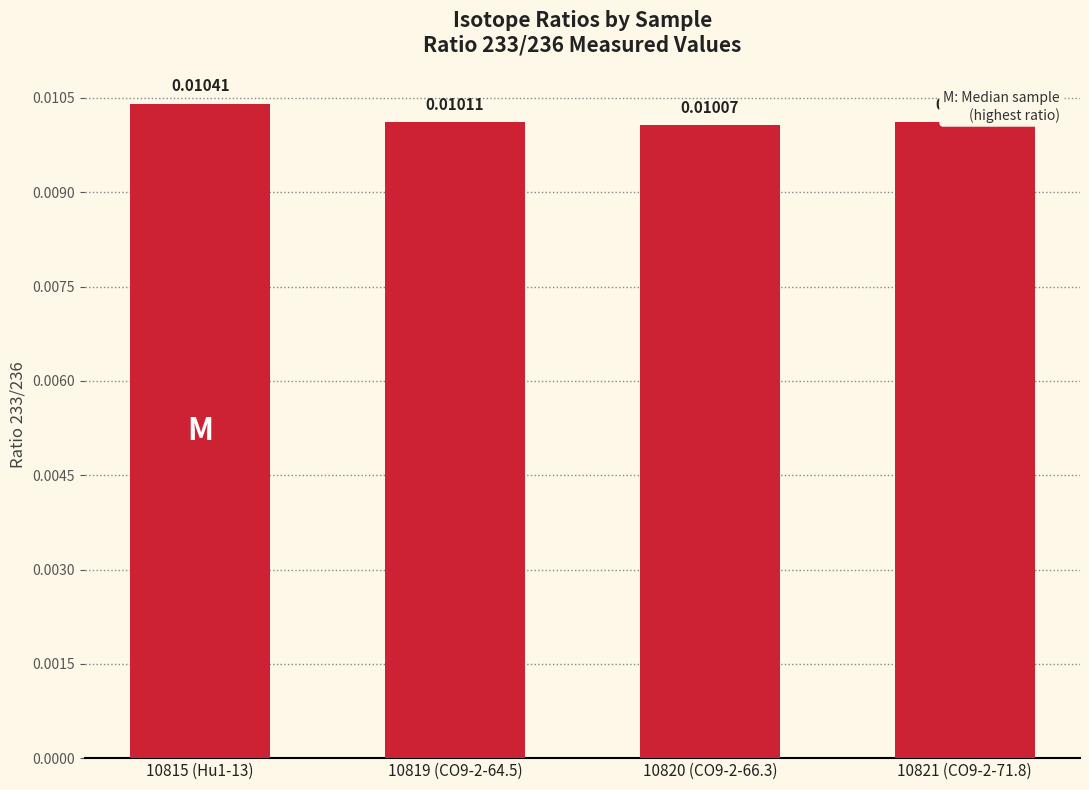

Which label corresponds to the smallest value in the chart?

10820 (CO9-2-66.3)